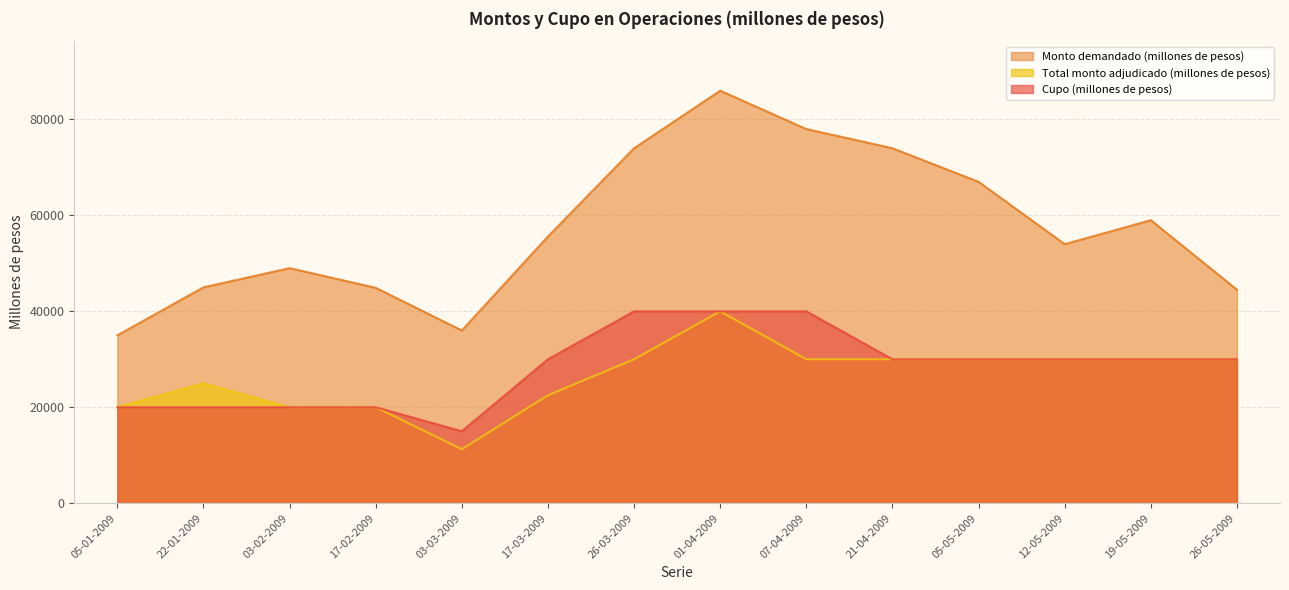

What is the value of the Monto demandado (millones de pesos) point at the 9th from the left?

78000